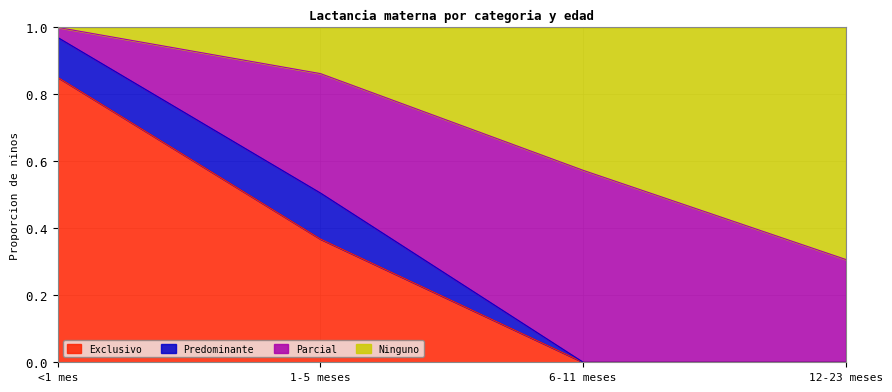

Which series has the largest range (max minus min)?

Exclusivo